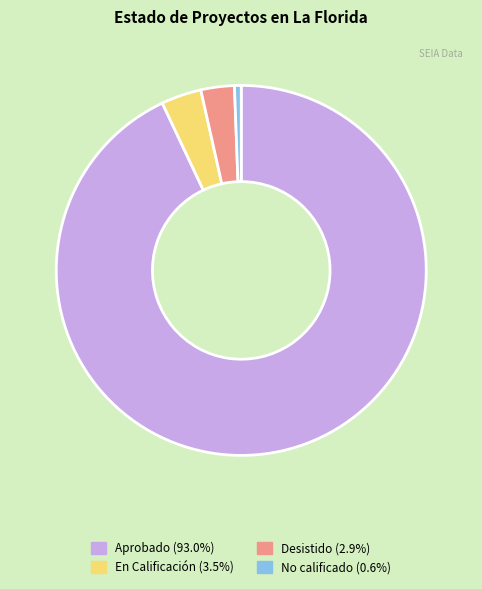

Is there any slice that represents more than half of the pie?

Yes